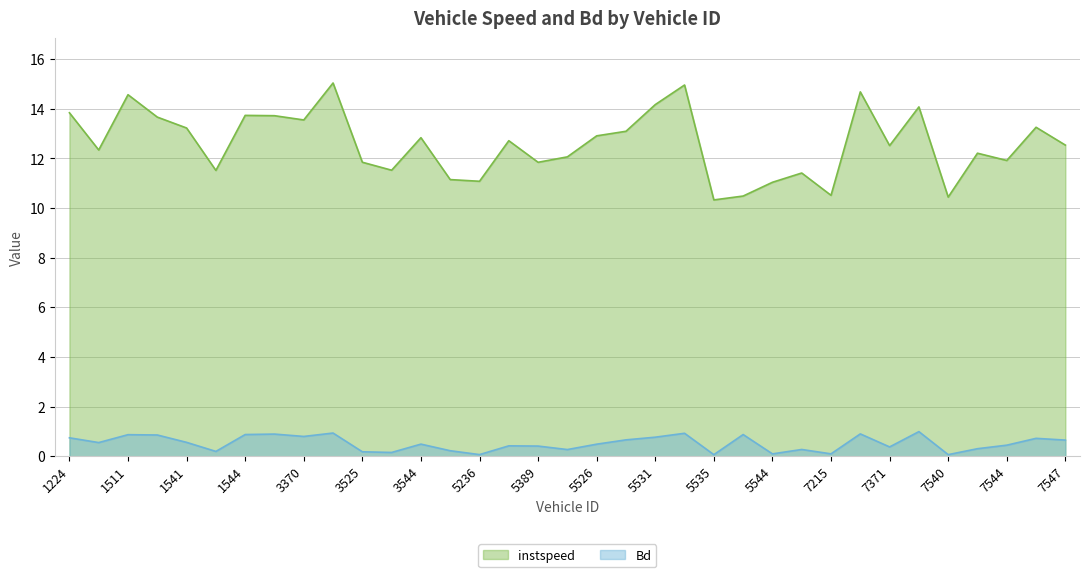

True or false: instspeed and Bd intersect in this chart.

False